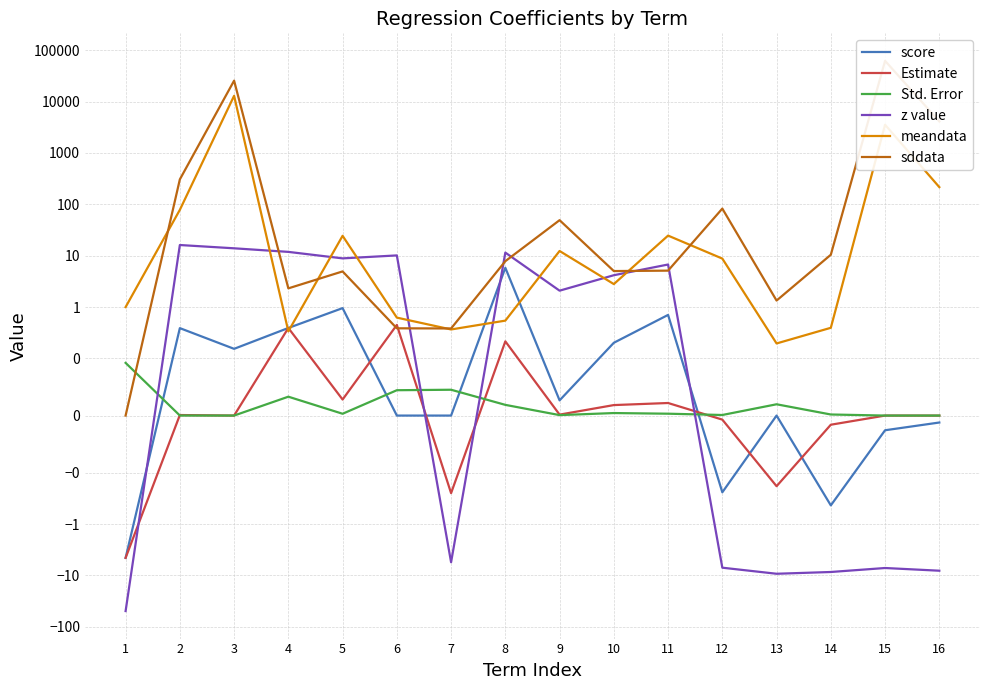

What is the total value across all series at 10?

12.2